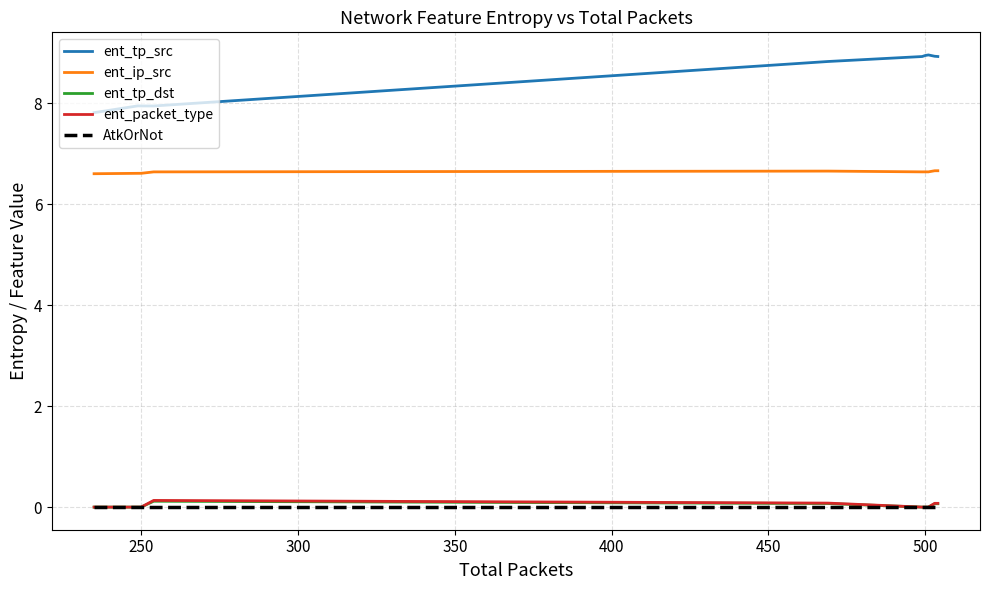

True or false: ent_tp_src and AtkOrNot intersect in this chart.

False